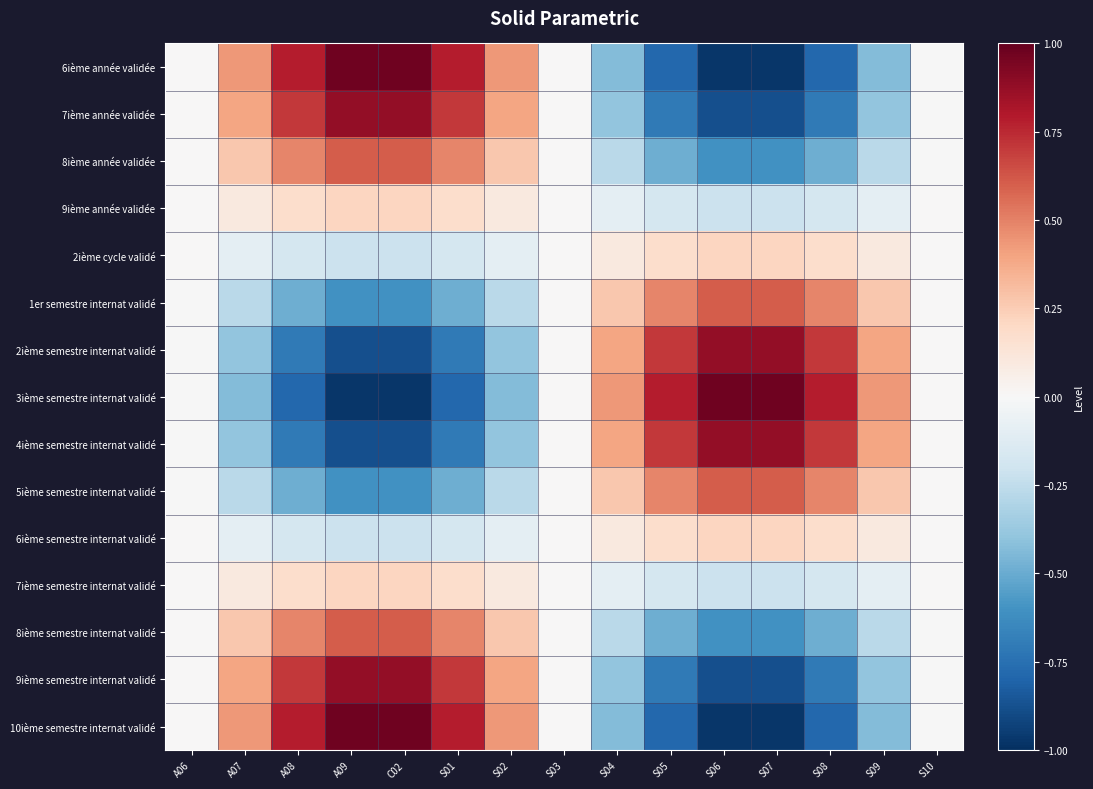

Which series changed the most between A06 and S09?

6ième année validée